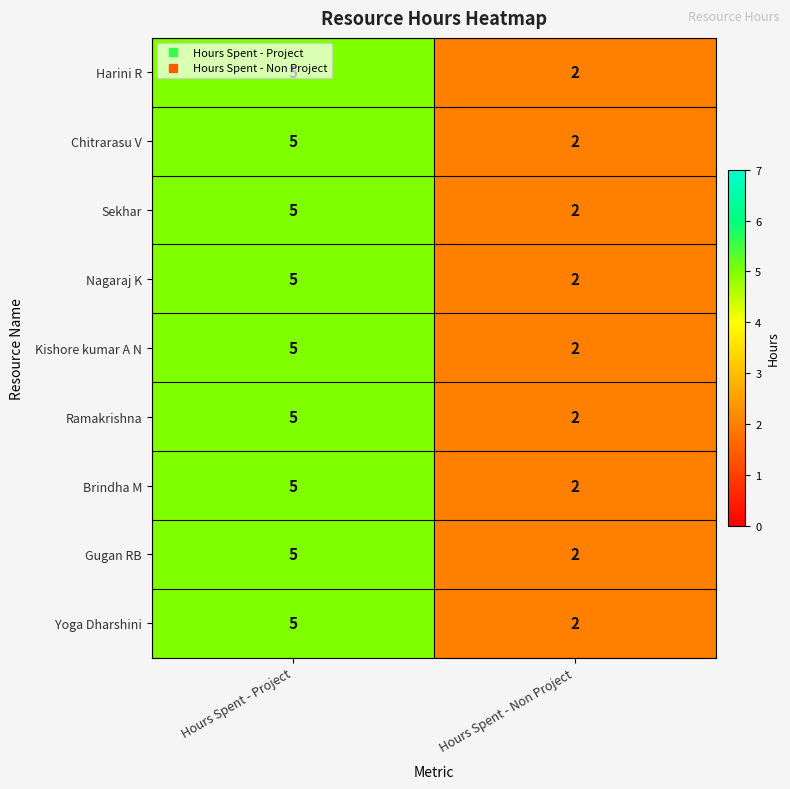

What is the approximate value of Gugan RB at Hours Spent - Project?

5